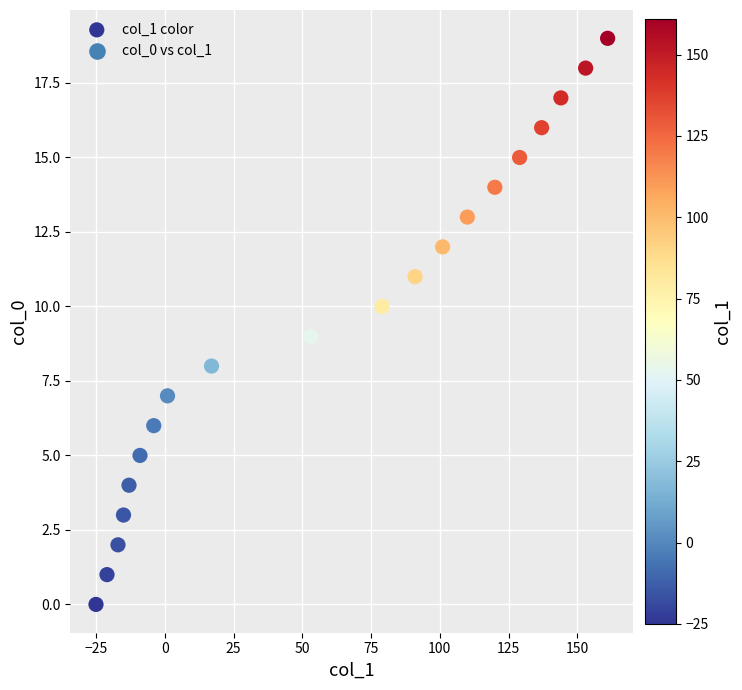

What is the range of X values (max minus min)?

186